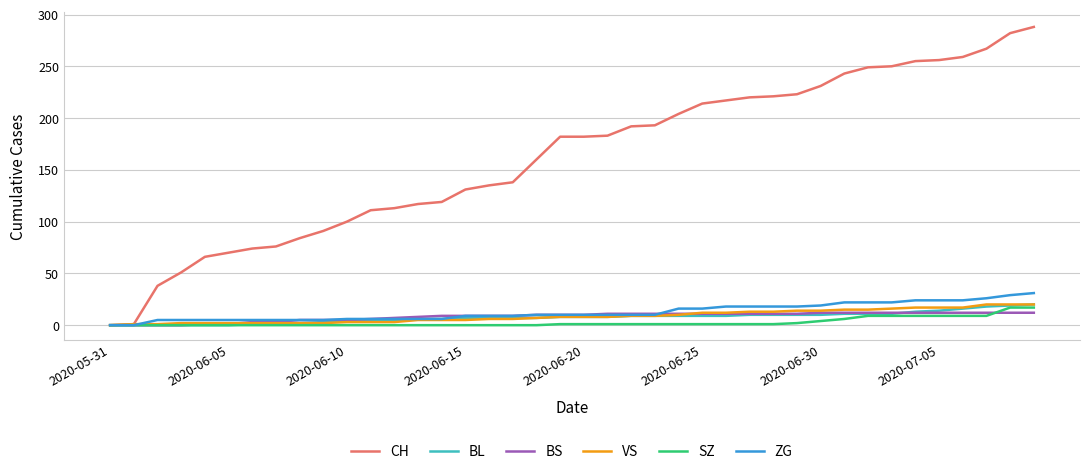

Which series has the largest total across all categories?

CH